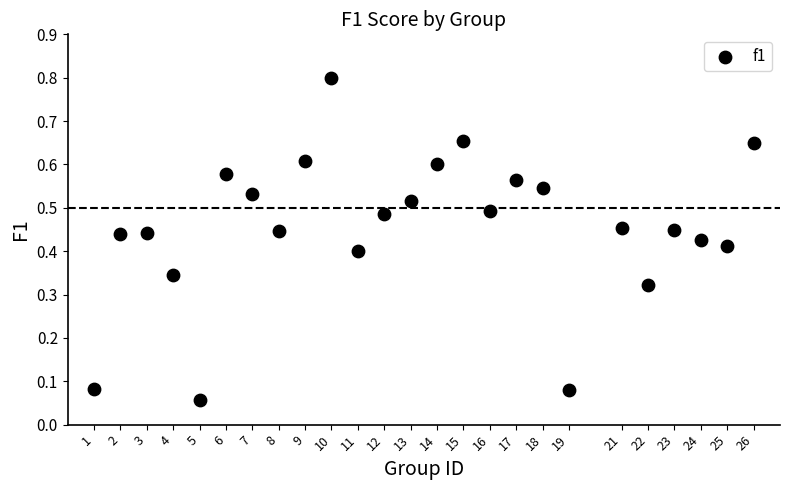

How many points are shown in the scatter plot?

25